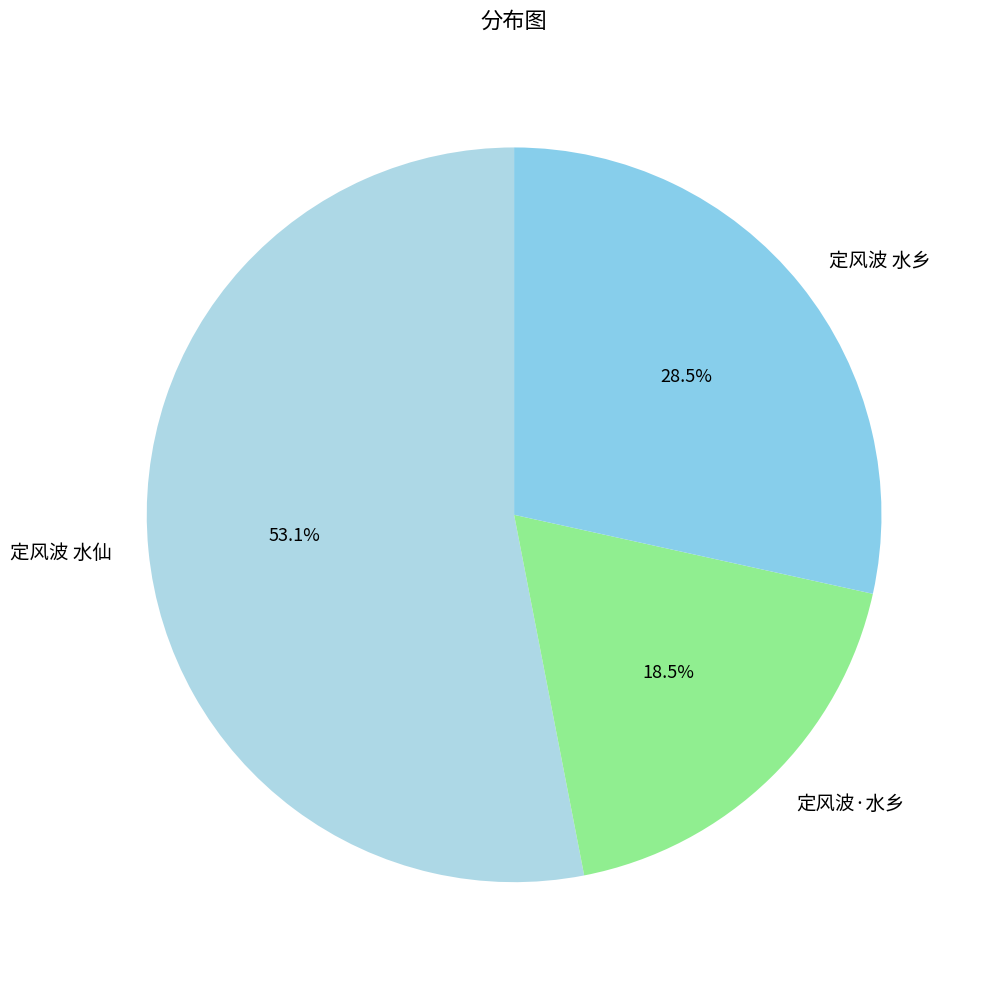

To the nearest percent, what is the difference between the largest and smallest slice percentages?

35%